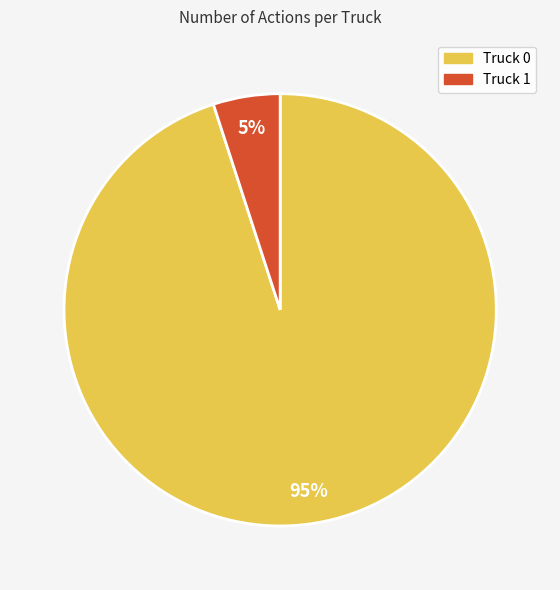

To the nearest percent, what percentage of the pie is Truck 0?

95%